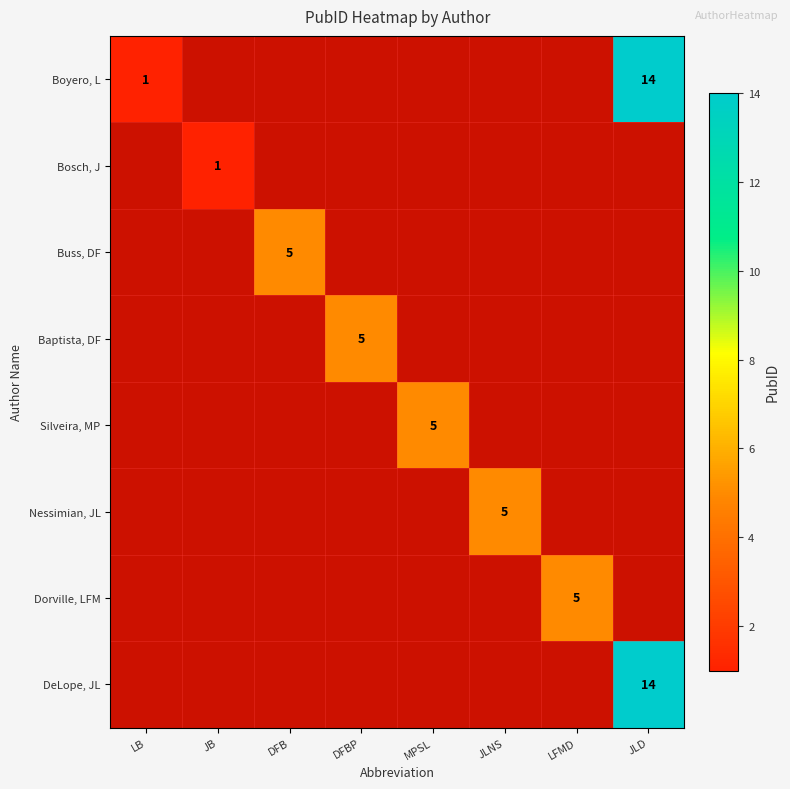

True or false: Nessimian, JL has a value of 5 at JLNS.

True